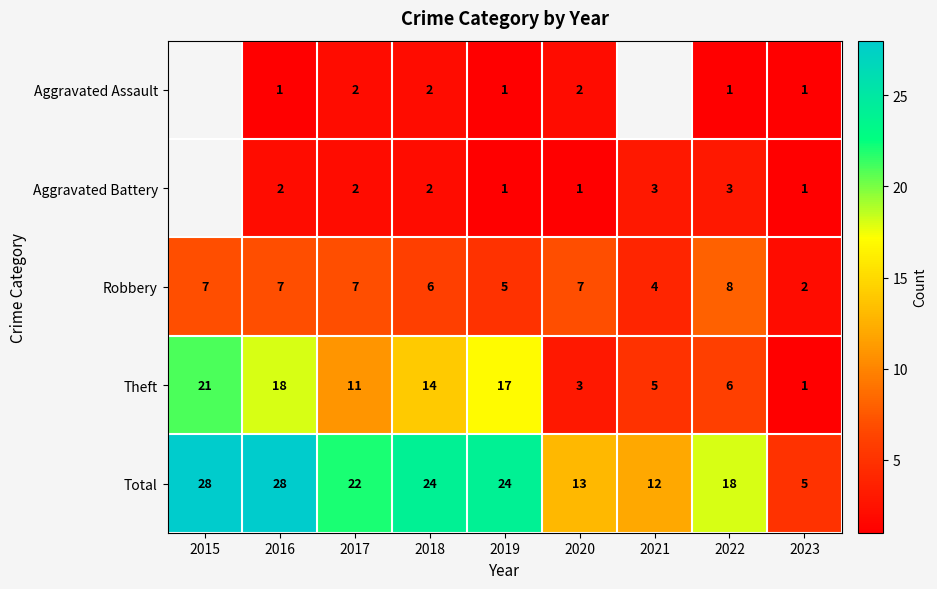

Rank the series by their maximum value, from lowest to highest.

Aggravated Assault, Aggravated Battery, Robbery, Theft, Total